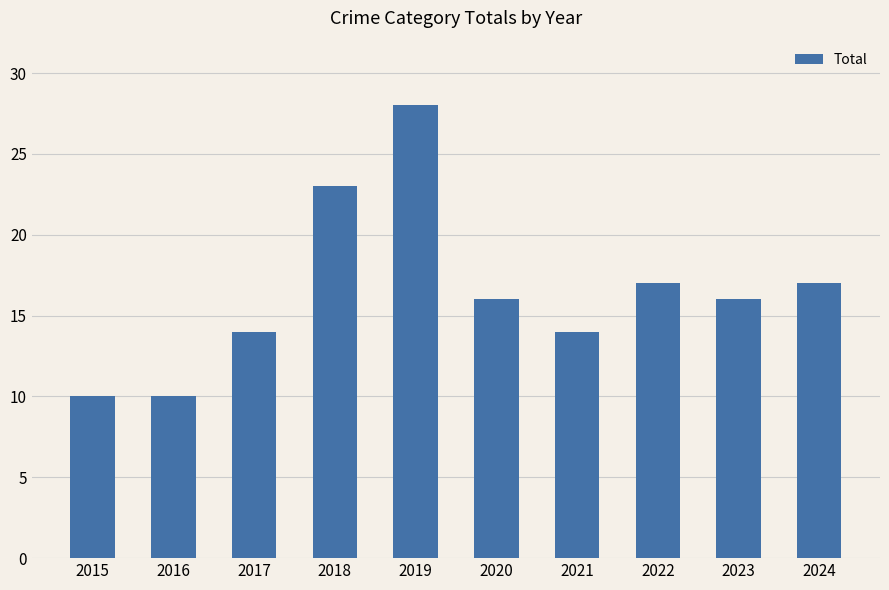

What is the value of the 6th bar from the left?

16